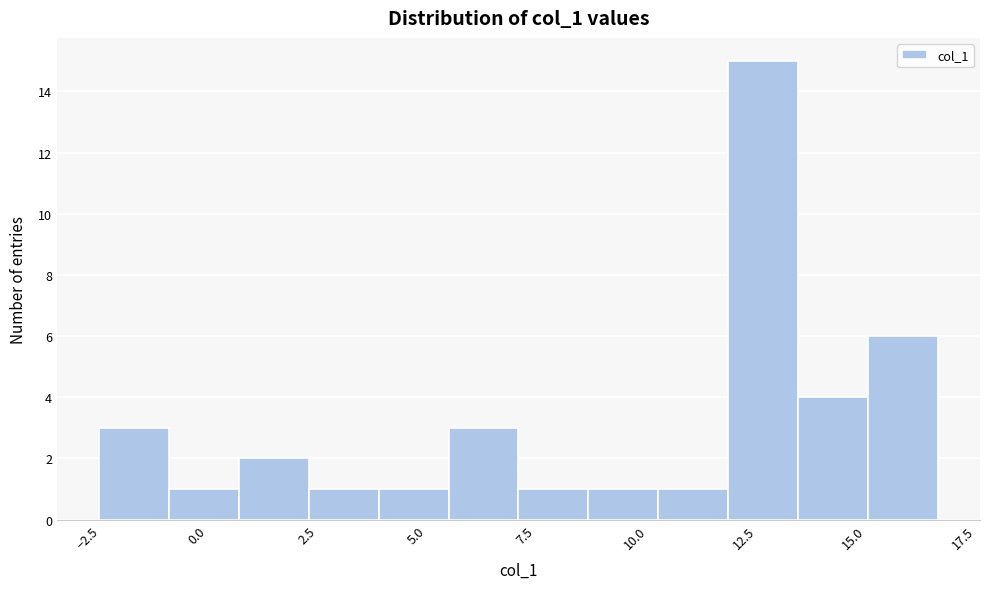

Around what value on the x-axis is the tallest bar? Give the approximate position of its centre, as read against the axis.

13.0